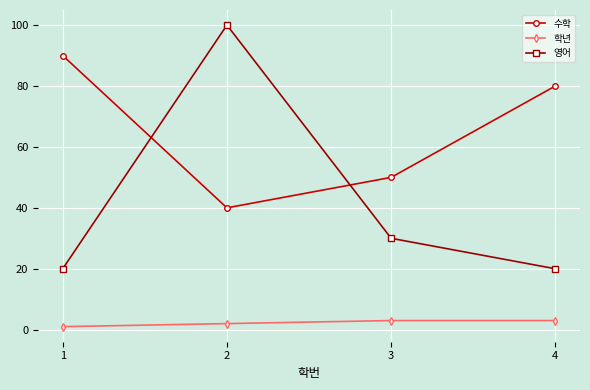

At which label does 수학 reach its minimum?

2